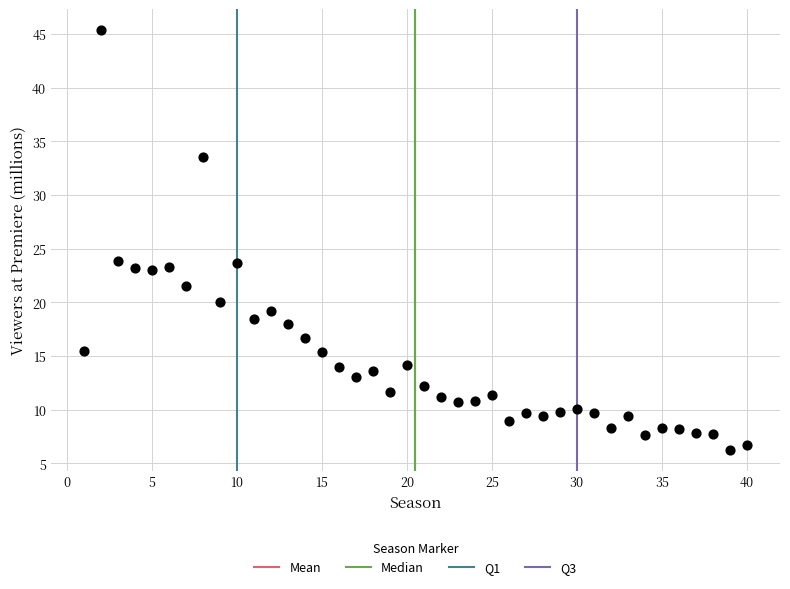

What is the range of Y values (max minus min)?

39.1